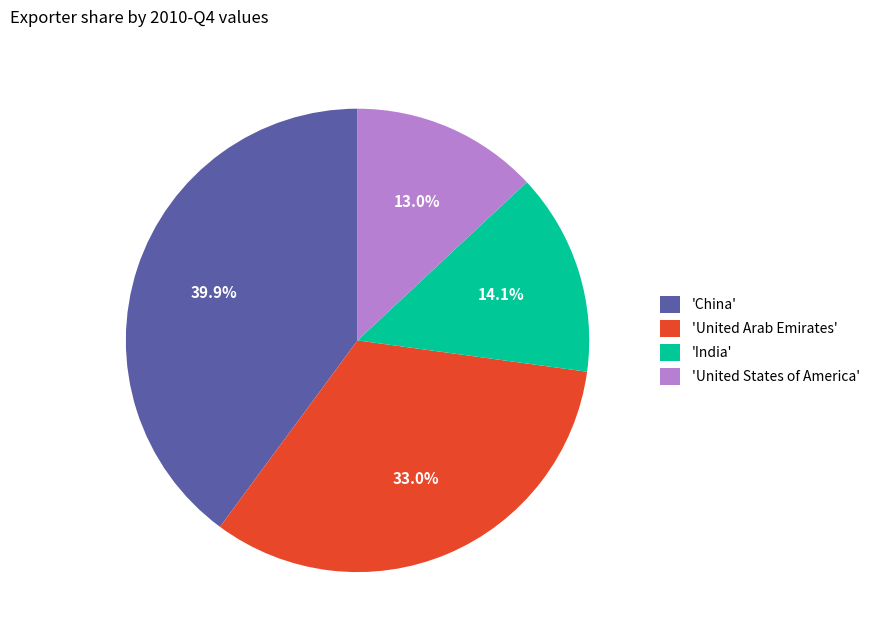

Rank the categories by value from highest to lowest.

'China', 'United Arab Emirates', 'India', 'United States of America'